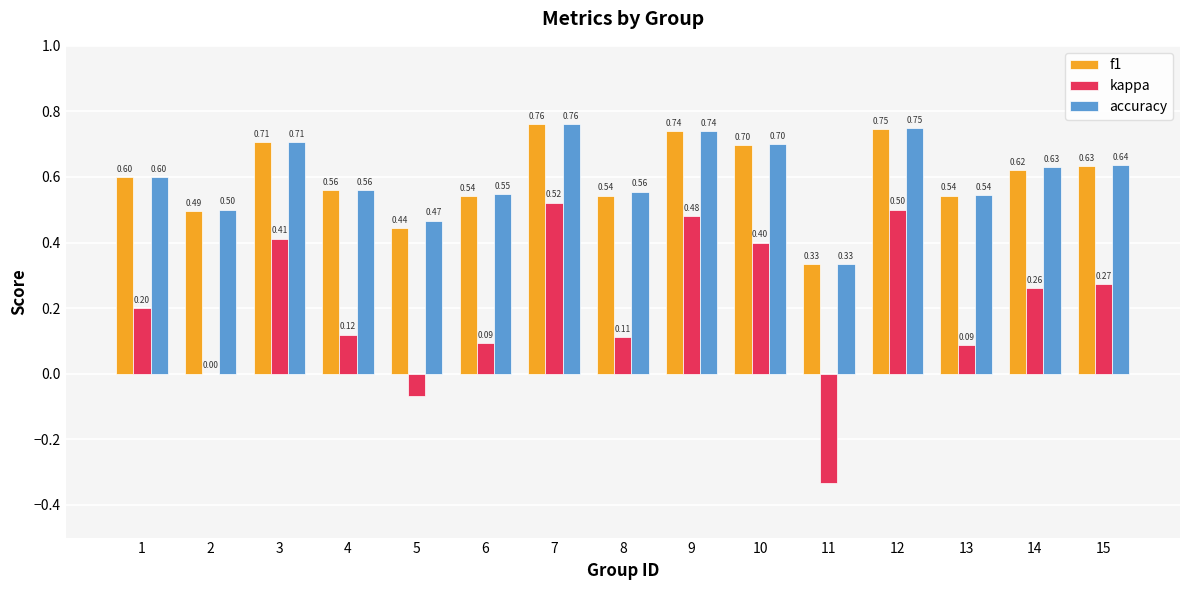

What is the approximate value of f1 at 3?

0.7